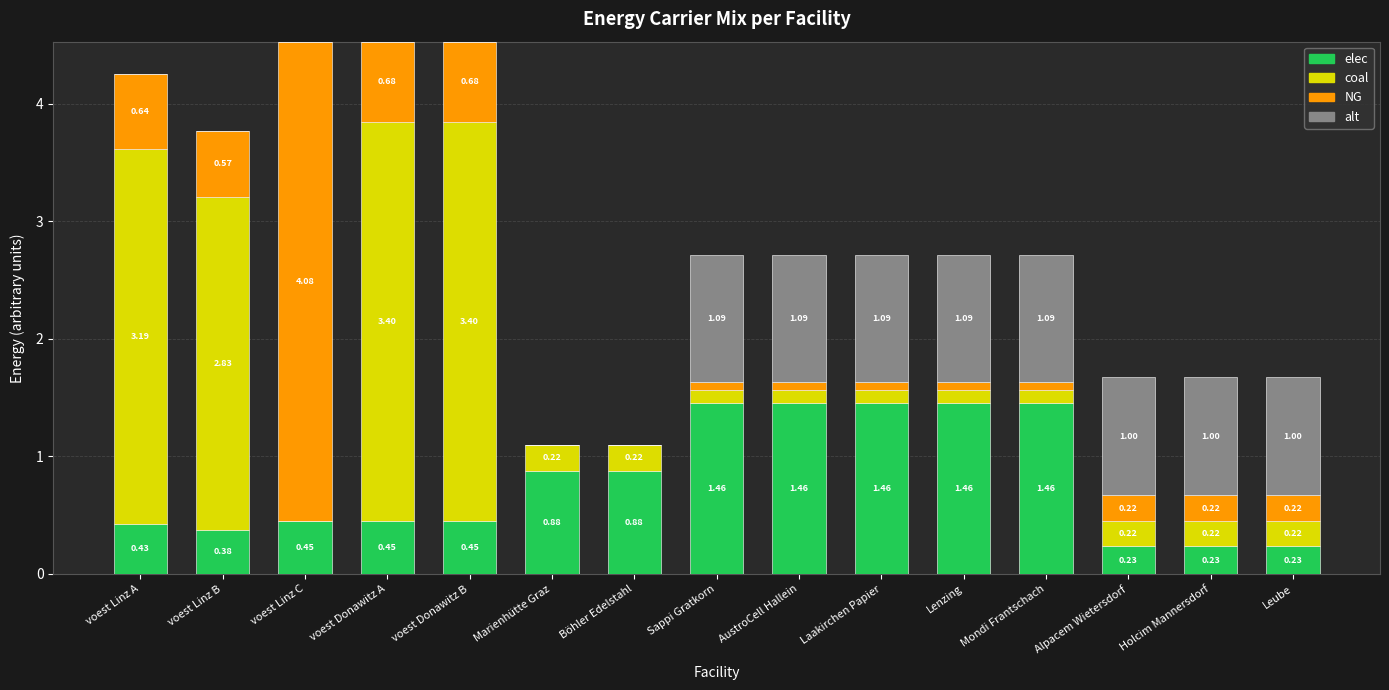

What is the total value across all series at voest Donawitz A?

4.5